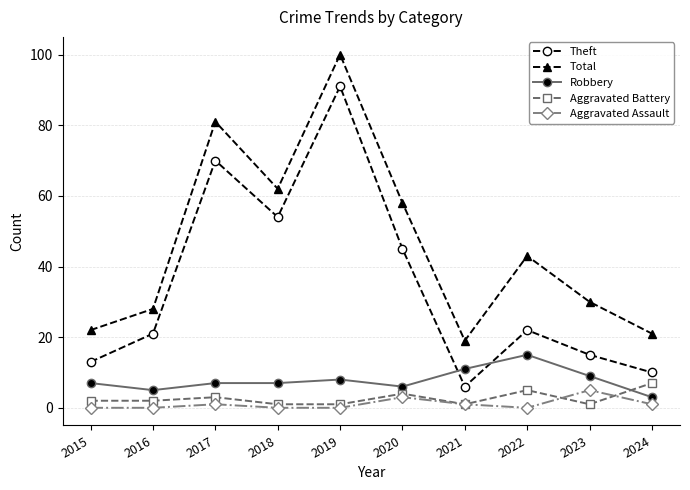

True or false: Robbery and Aggravated Assault intersect in this chart.

False